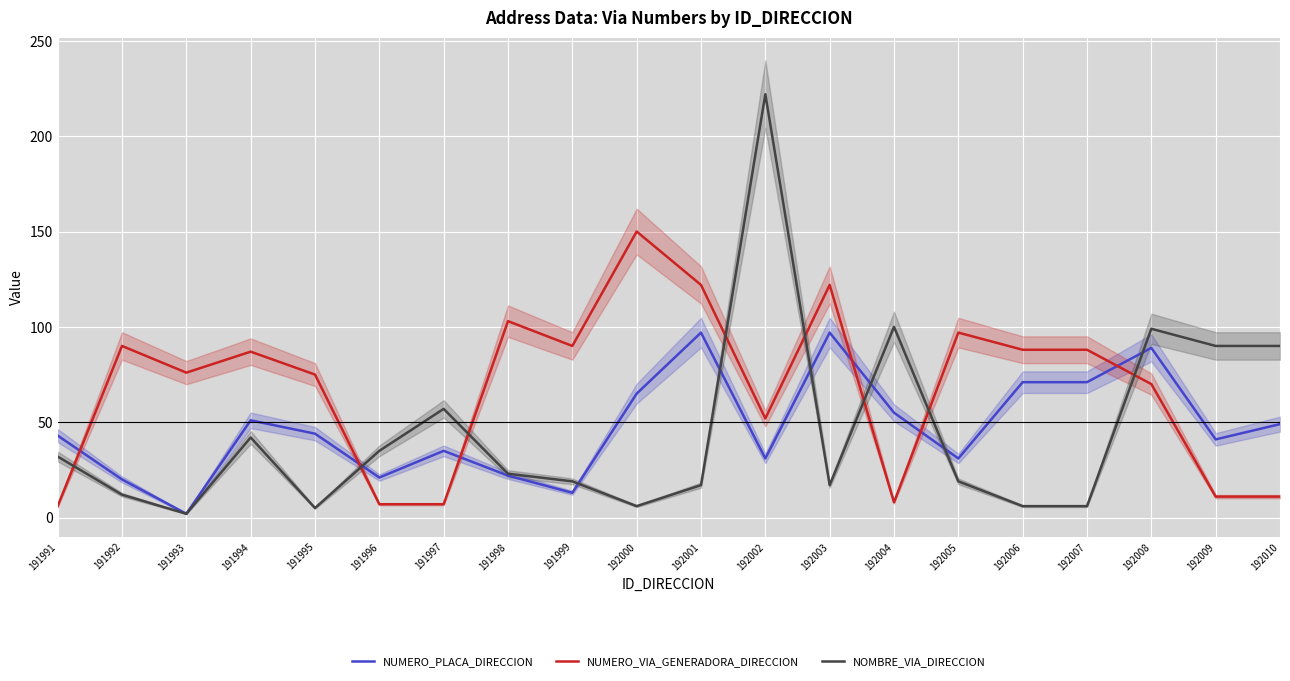

The NUMERO_PLACA_DIRECCION series shows 72 at 192004. True or false?

False